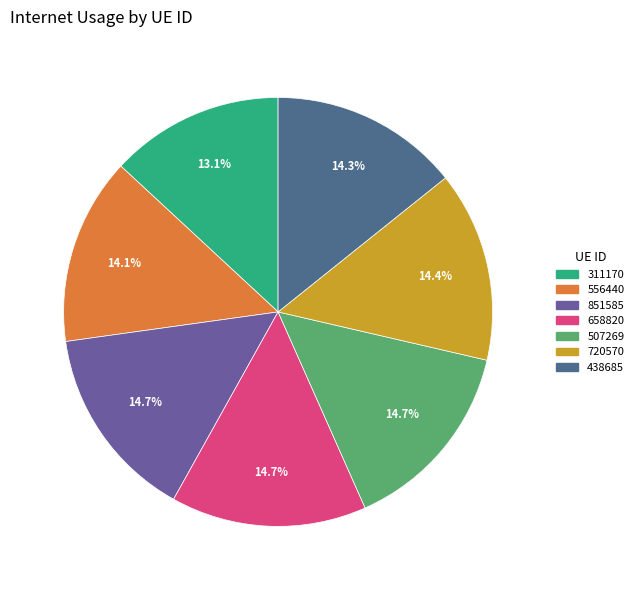

To the nearest percent, what percentage of the pie is 438685?

14%